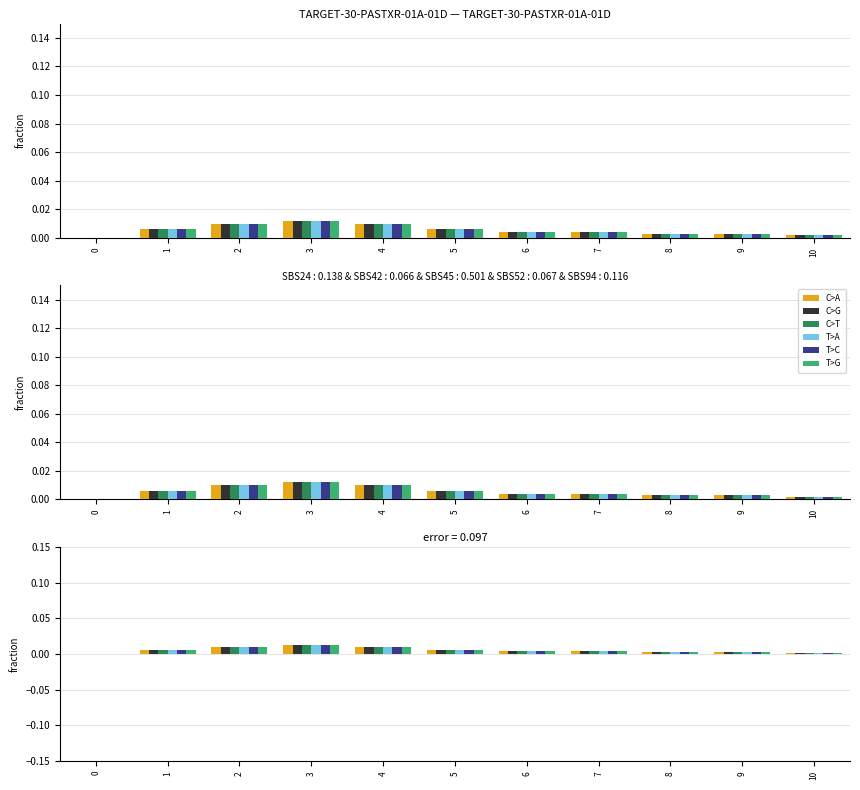

List the series in order of their peak value, lowest first.

C>A, C>G, C>T, T>A, T>C, T>G